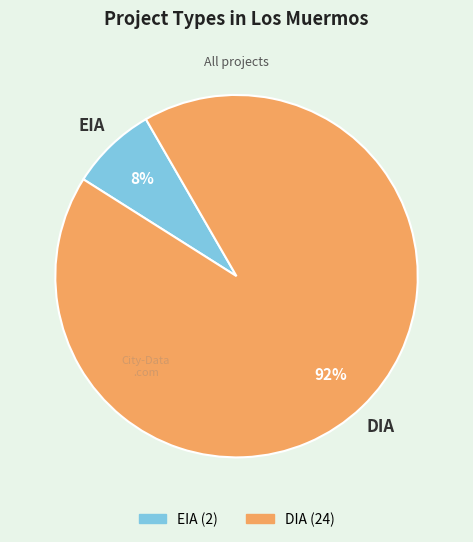

How many slices are in this pie chart?

2